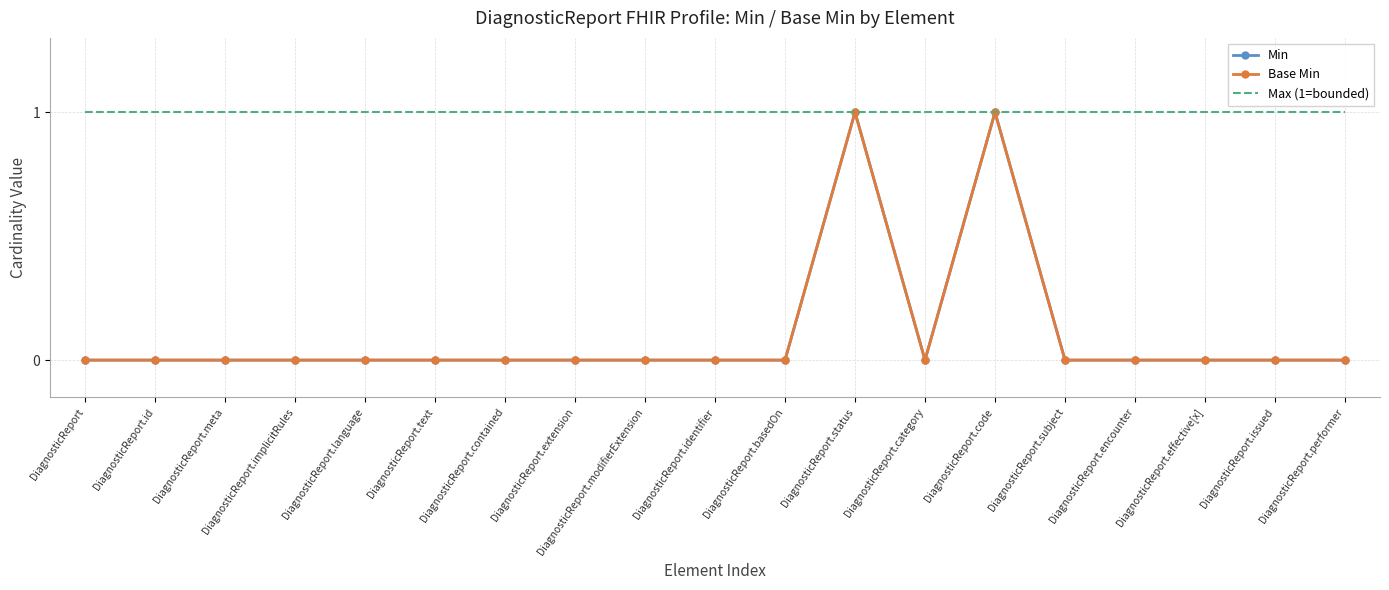

True or false: Base Min and Min cross at least once.

False